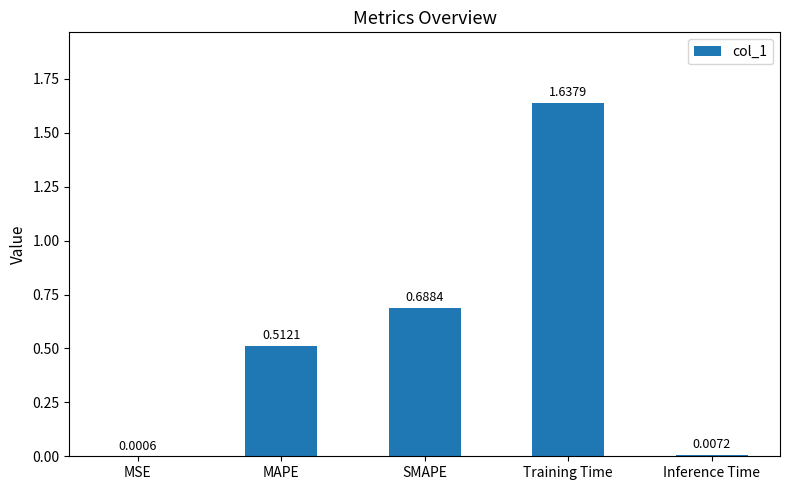

What is the change in value from MSE to MAPE?

+0.5